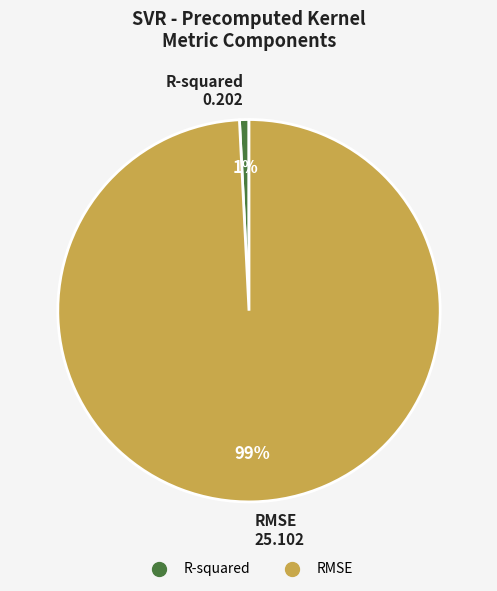

The RMSE slice represents 89% of the pie. True or false?

False